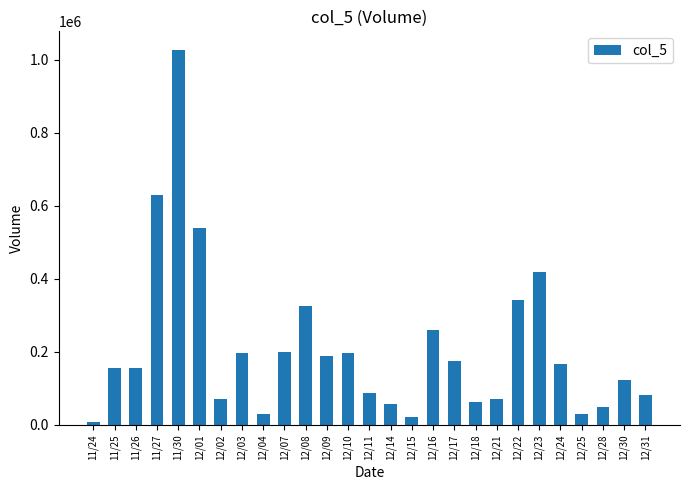

At which category does the chart reach its minimum across all series?

11/24